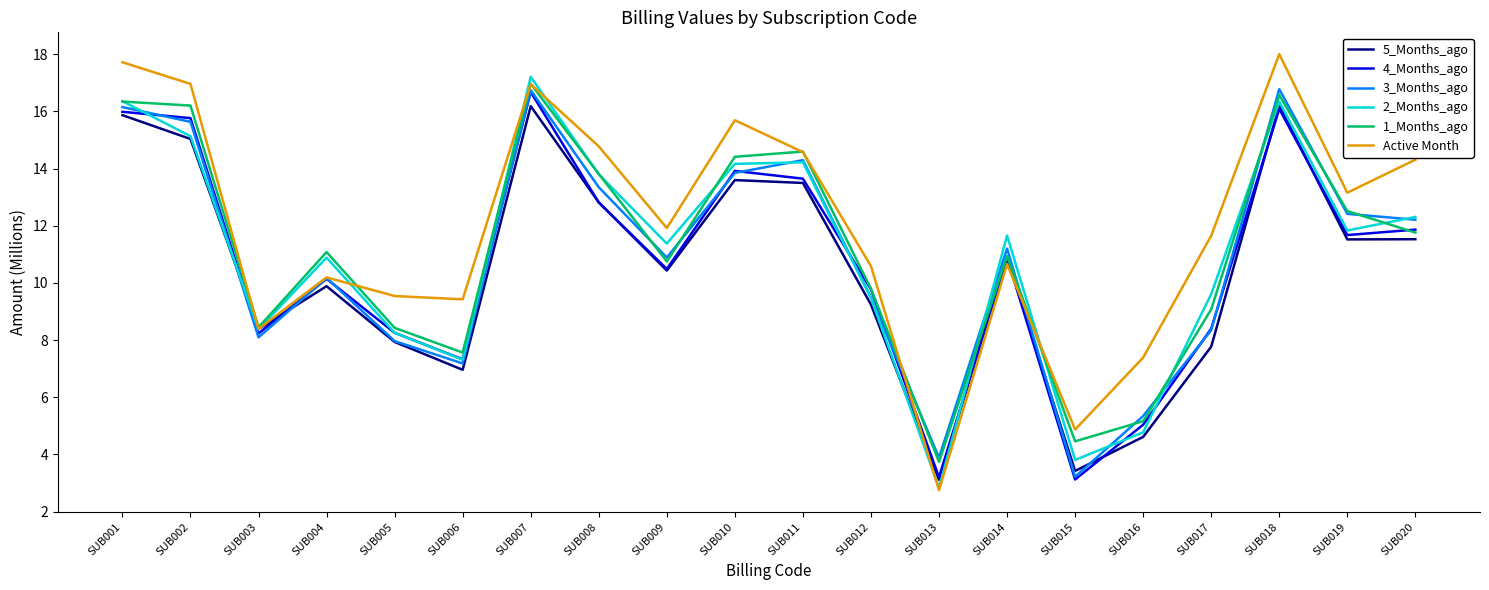

What are all the series names shown in the legend?

5_Months_ago, 4_Months_ago, 3_Months_ago, 2_Months_ago, 1_Months_ago, Active Month